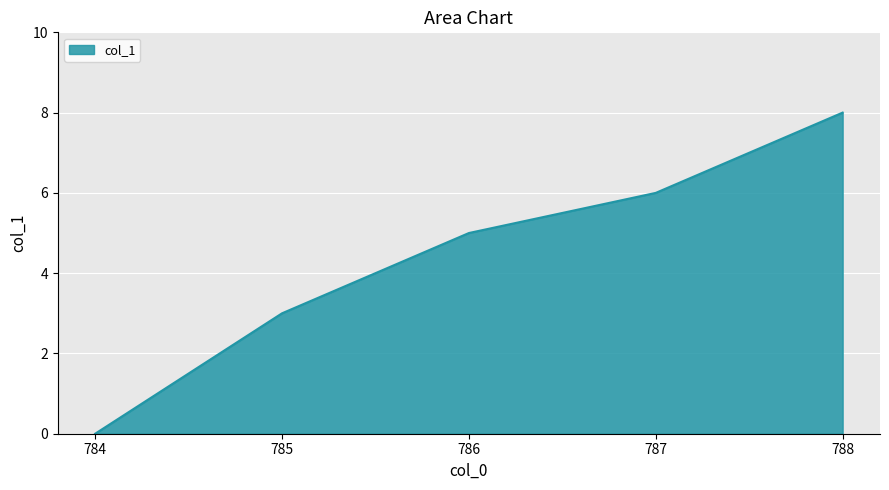

The chart shows a value of 3 at 785. True or false?

True